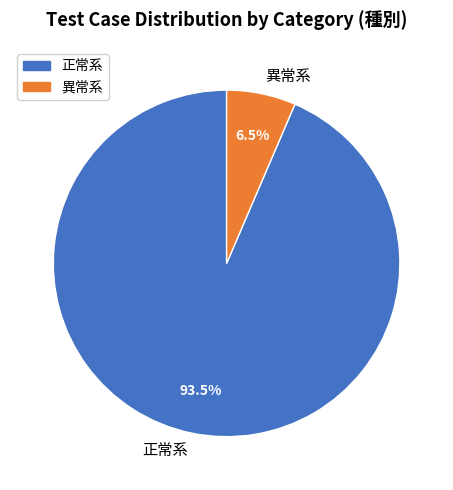

Which has a higher value, 正常系 or 異常系?

正常系